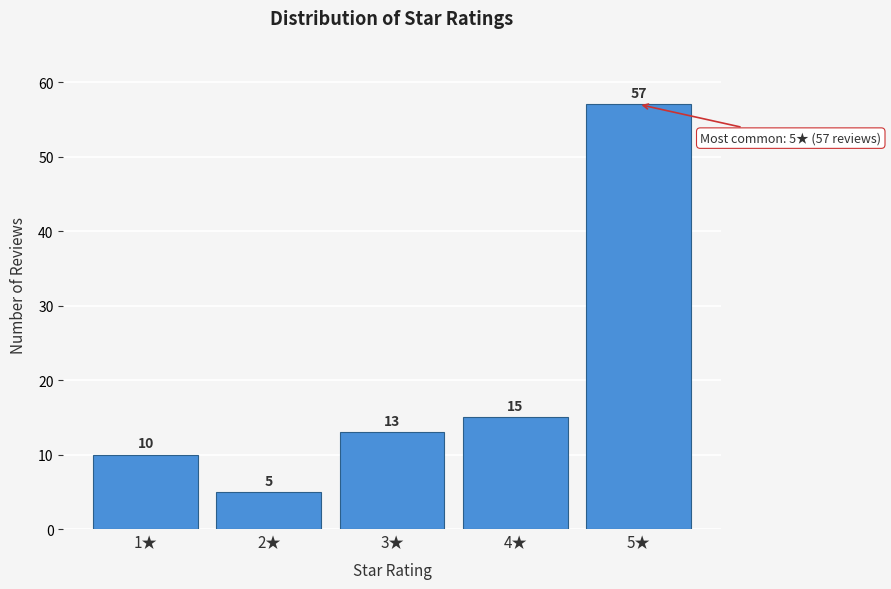

Reading left to right, what are all the values shown in this chart?

10	5	13	15	57